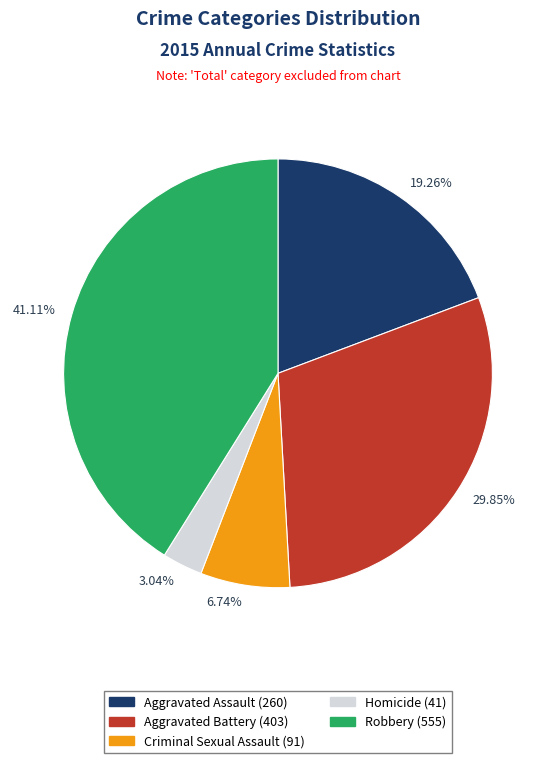

Approximately how many times larger is the value at Aggravated Assault compared to Aggravated Battery?

0.6